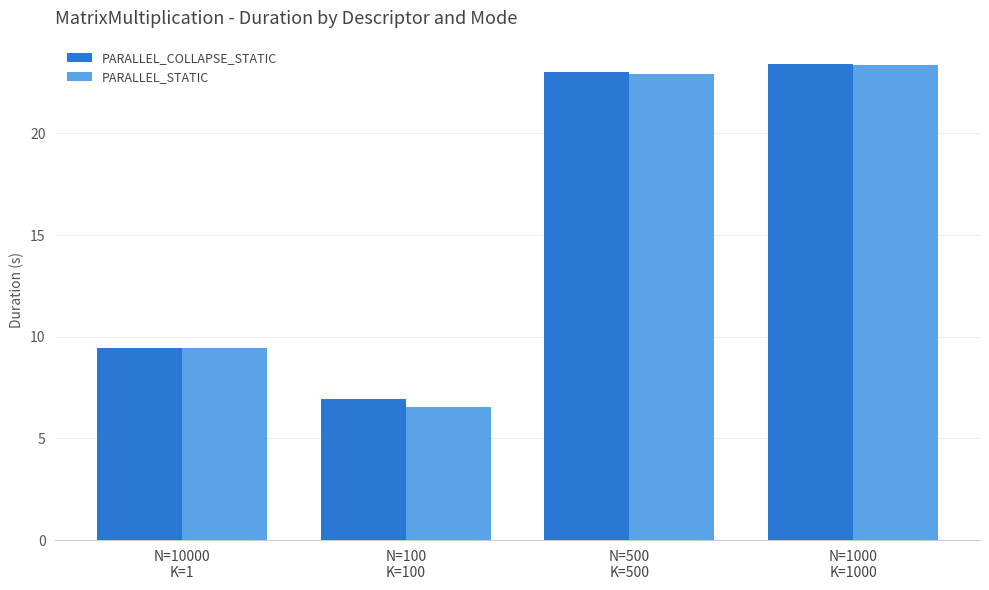

What is the value of the PARALLEL_STATIC bar at the 1st from the left?

9.4